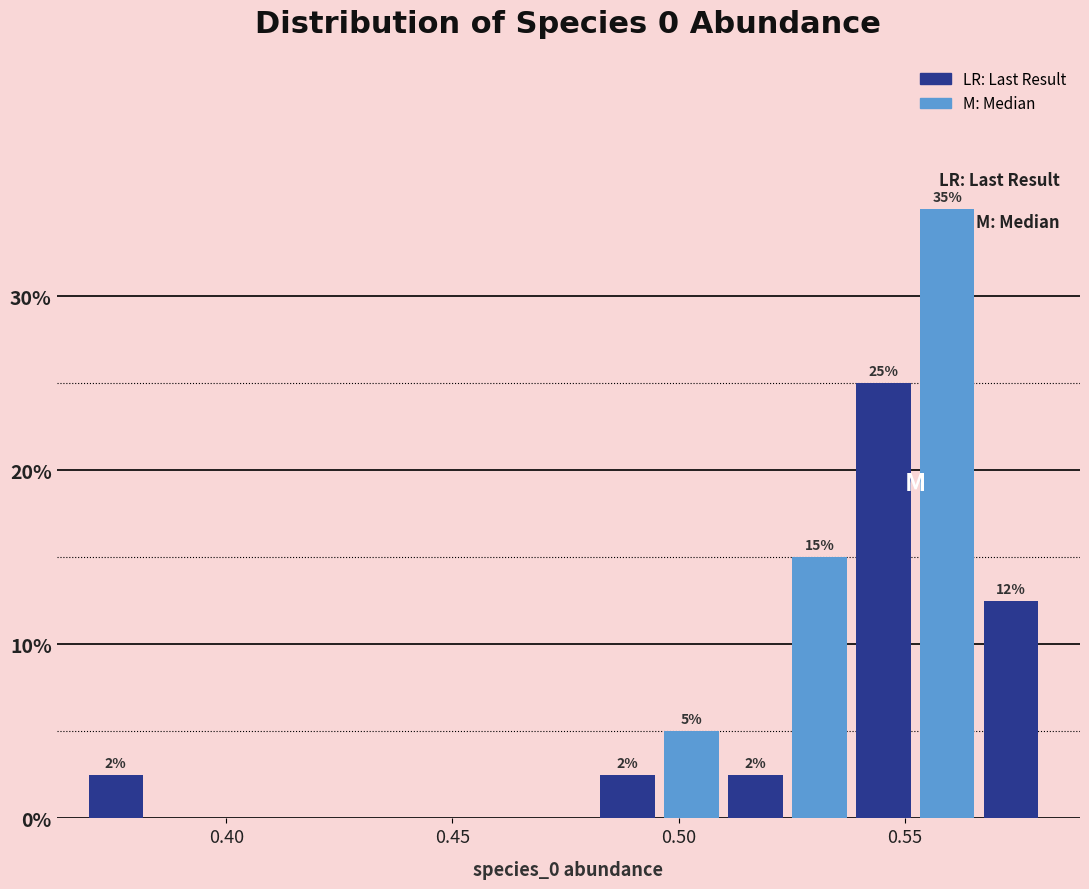

Around what value on the x-axis is the tallest bar? Give the approximate position of its centre, as read against the axis.

0.560